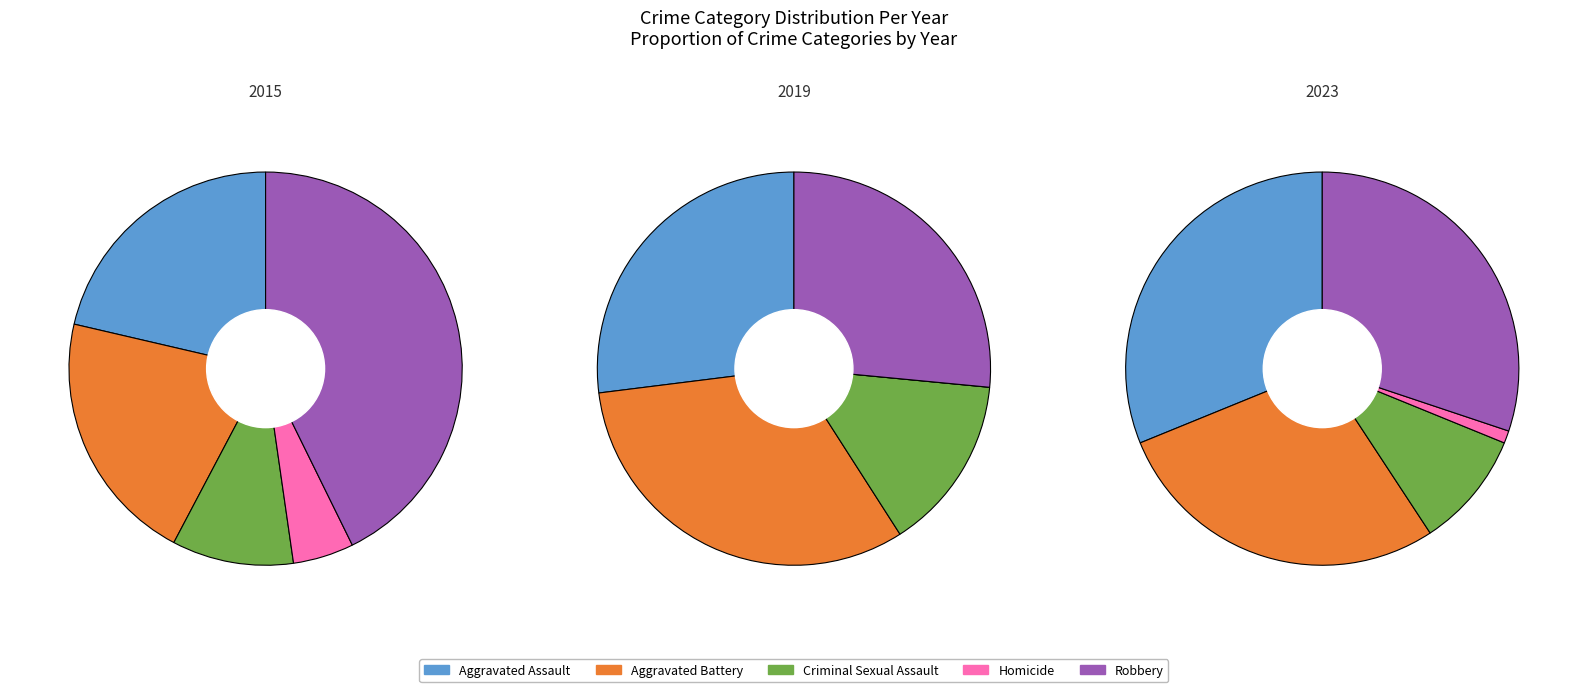

Combined, do 1 and 0 account for over 50%?

No